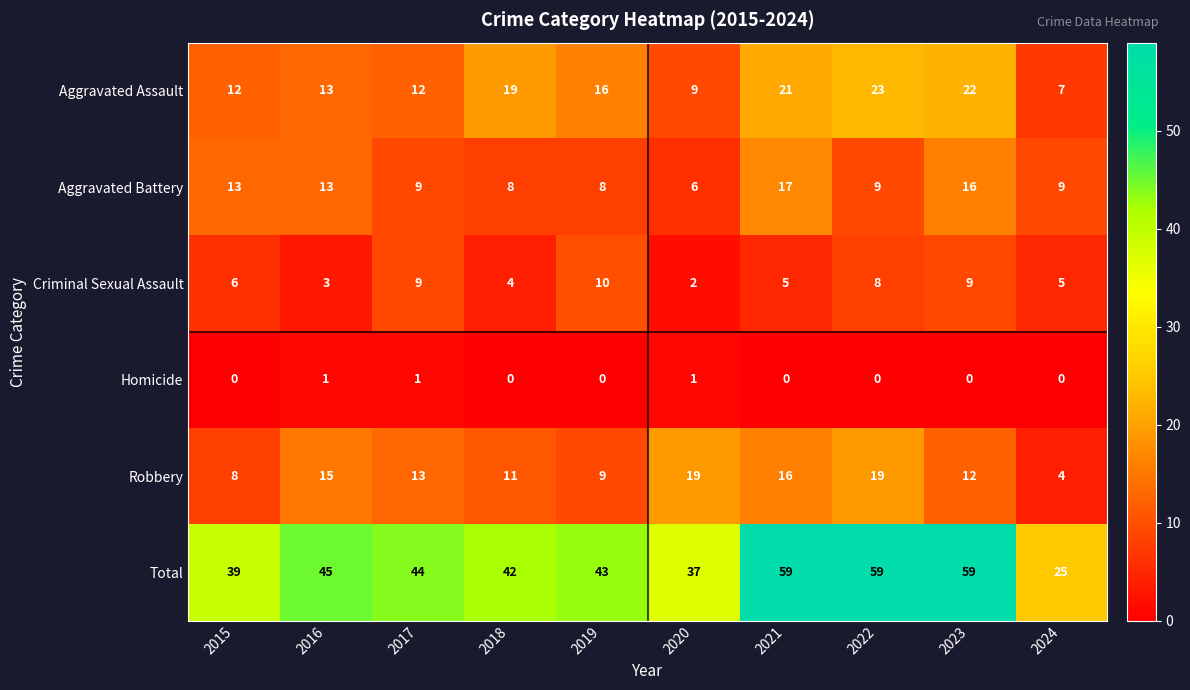

At 2018, list the series in order from largest to smallest.

Total, Aggravated Assault, Robbery, Aggravated Battery, Criminal Sexual Assault, Homicide